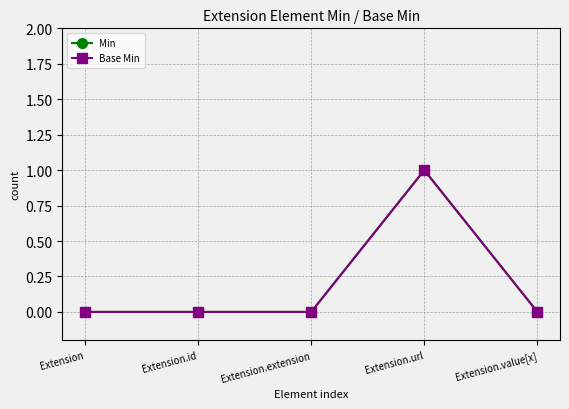

Does the chart have visible grid lines?

Yes